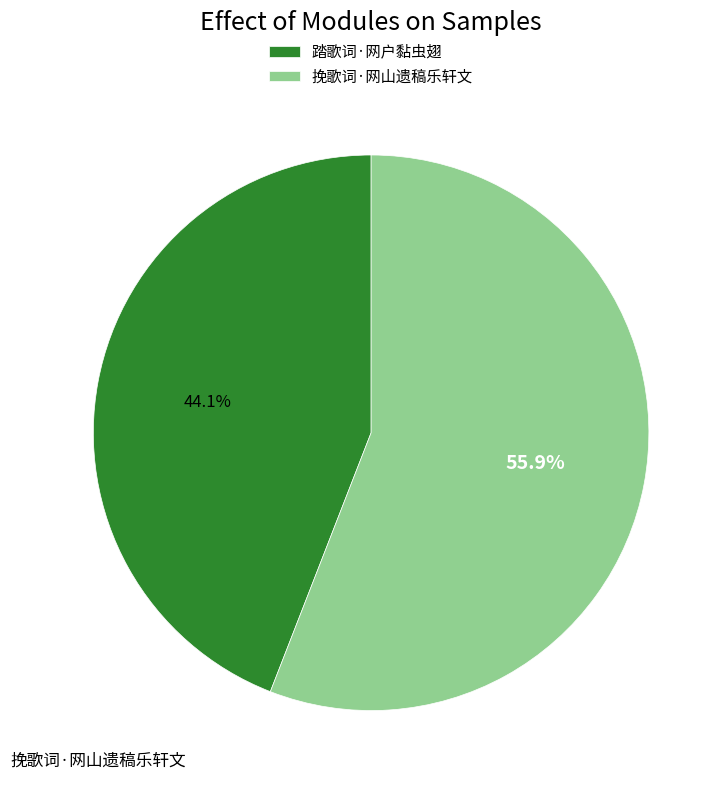

Which category accounts for the majority?

挽歌词·网山遗稿乐轩文